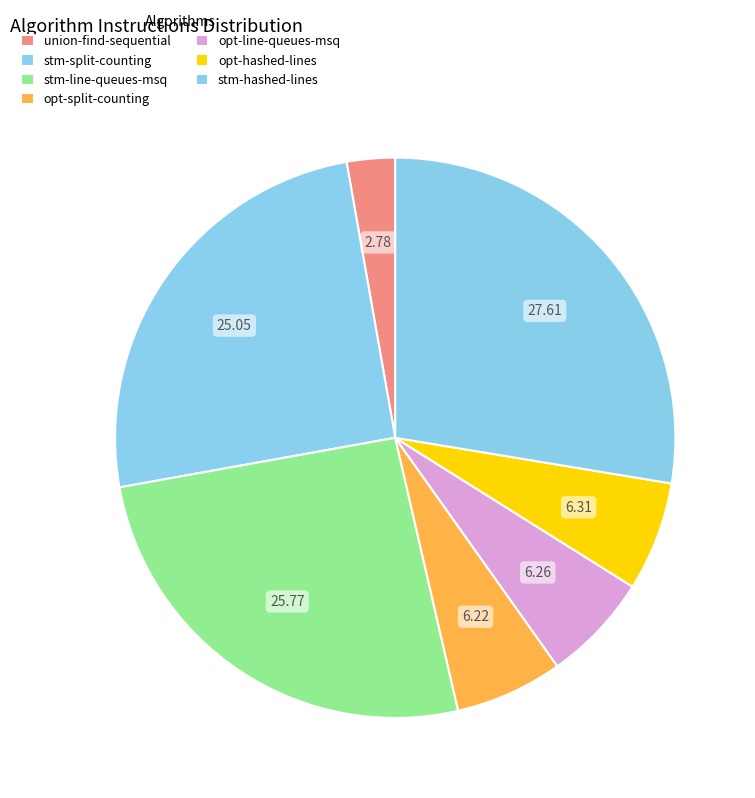

What is the ratio of the value at opt-split-counting to the value at union-find-sequential?

2.2